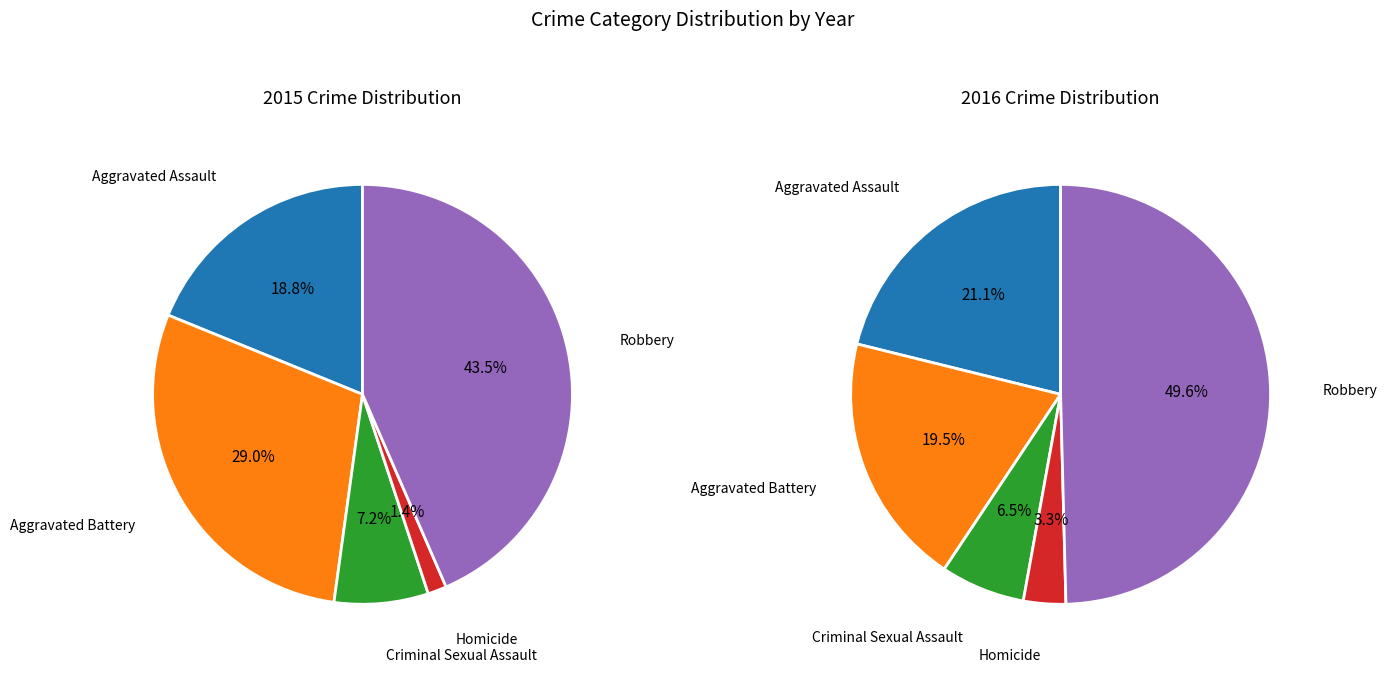

Count the number of slices in the pie.

5